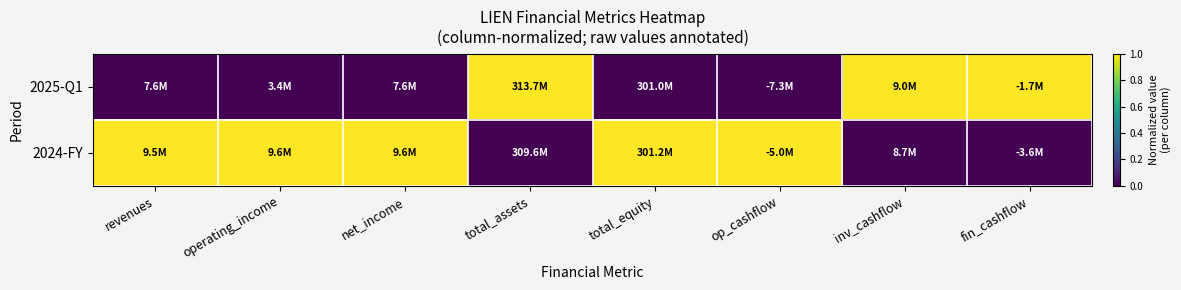

At which category does the chart reach its minimum across all series?

revenues